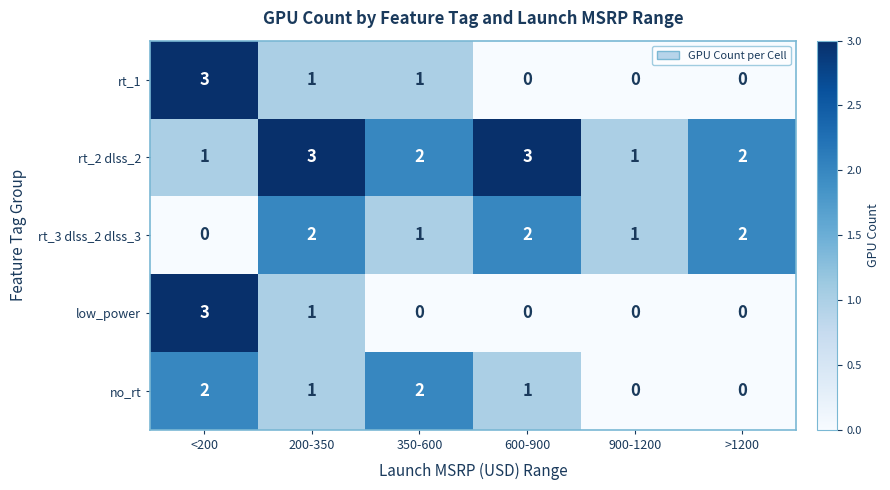

What is the maximum value shown in the chart?

3